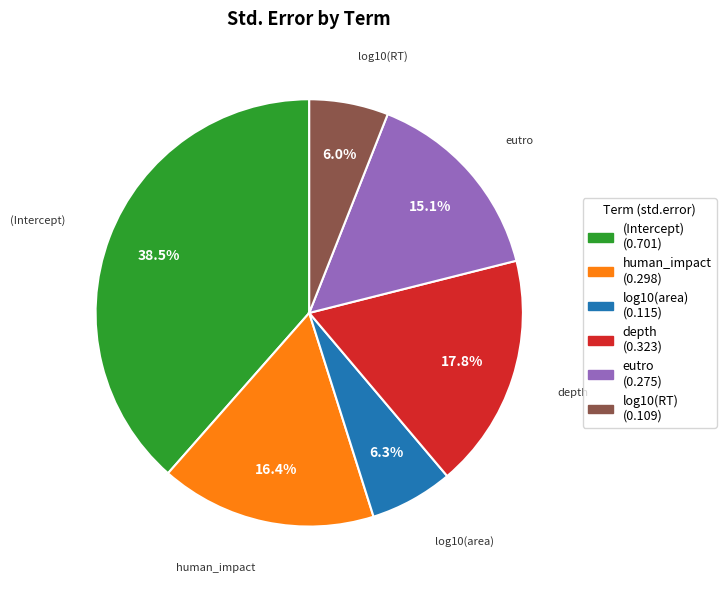

Which has a higher value, (Intercept) or log10(RT)?

(Intercept)